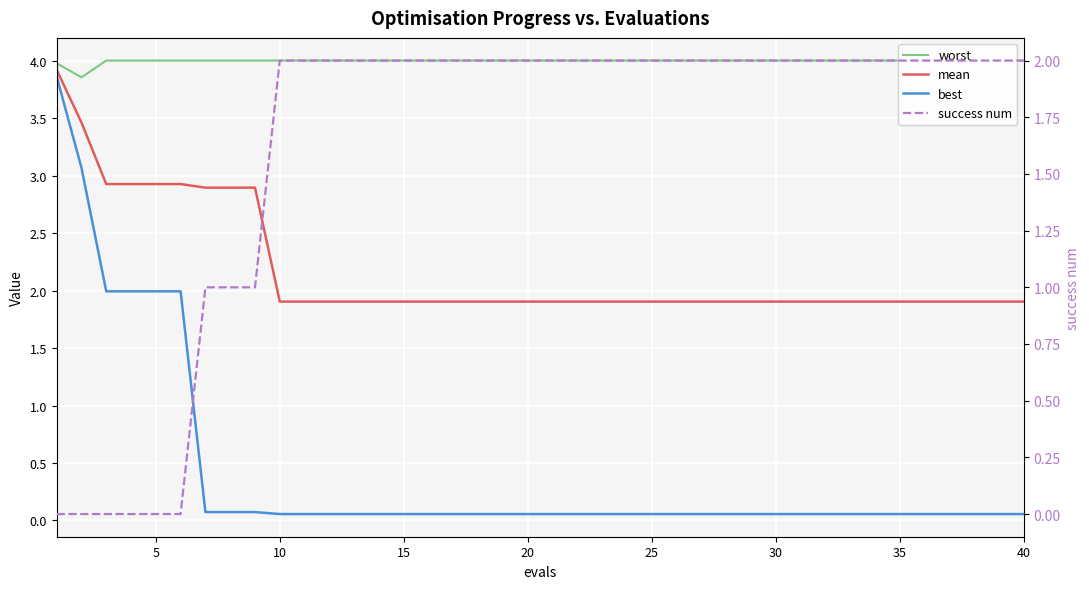

The success num series shows 3.3 at 16. True or false?

False